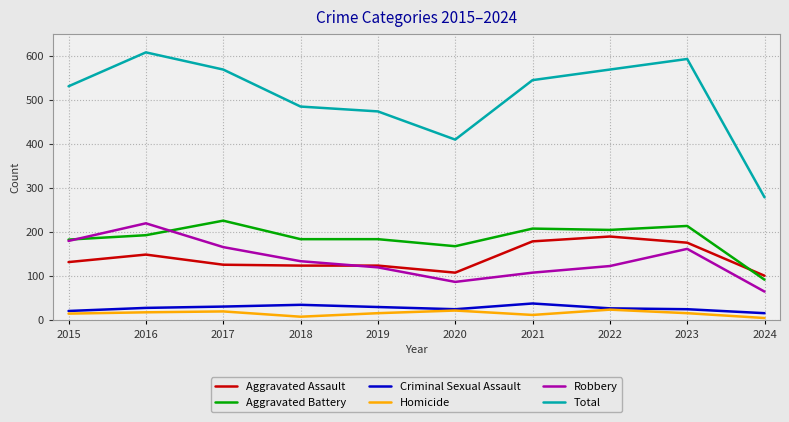

What is the spread (max minus min) of values at 2023?

577